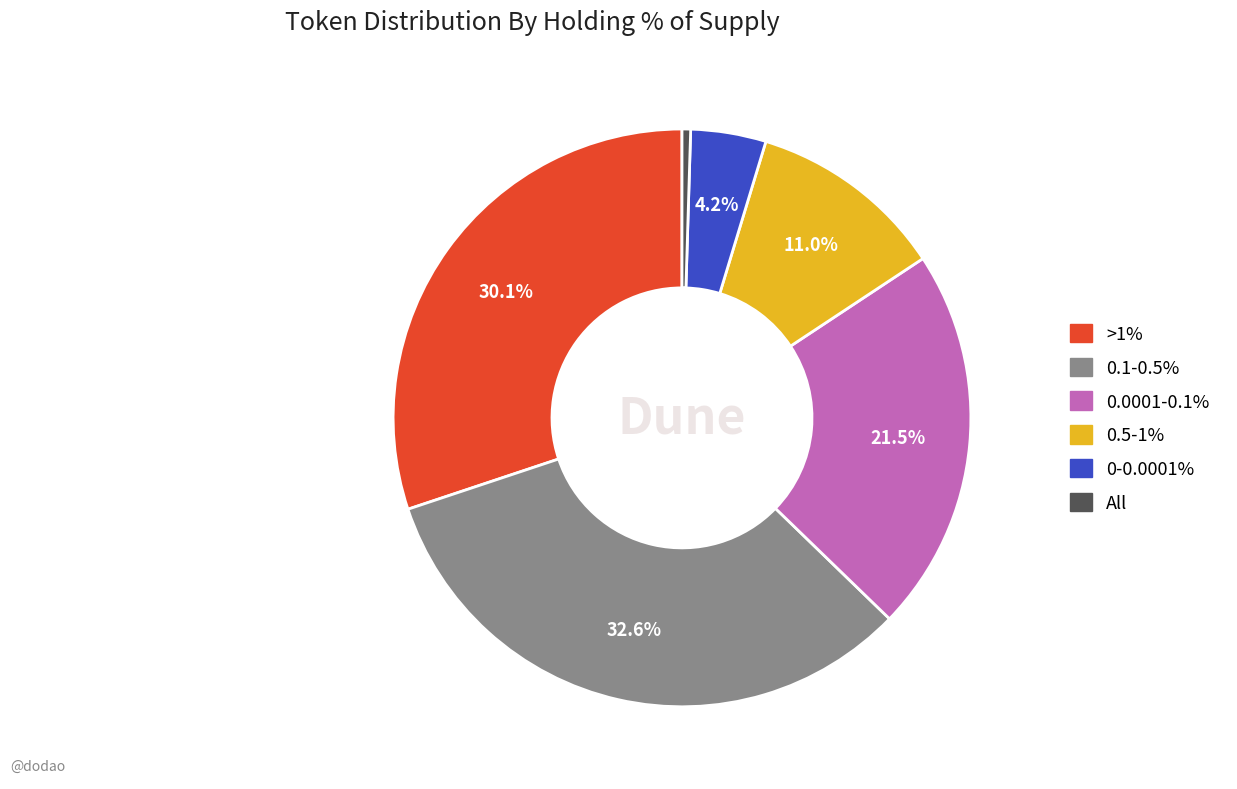

Is there a majority slice in this chart?

No